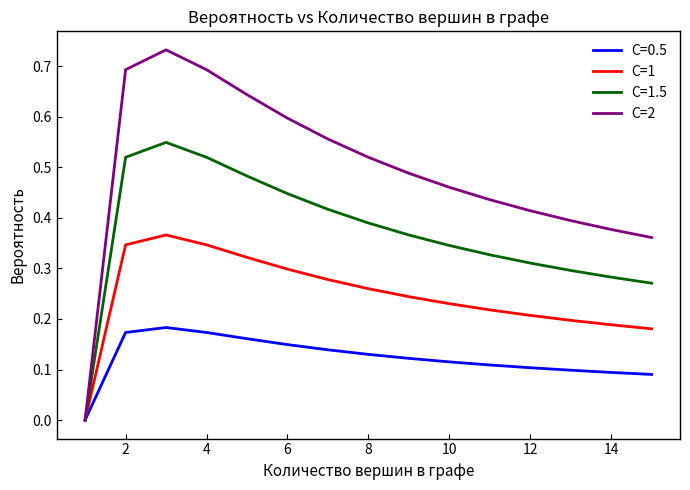

Rank the series by their average value, from highest to lowest.

C=2, C=1.5, C=1, C=0.5